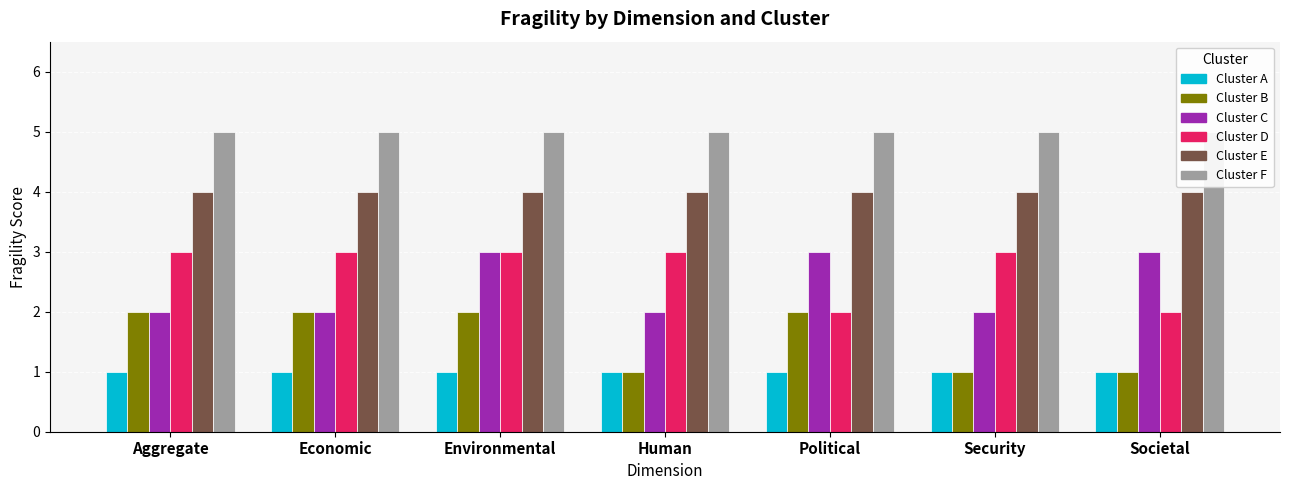

The value of E at Societal is 4. True or false?

True